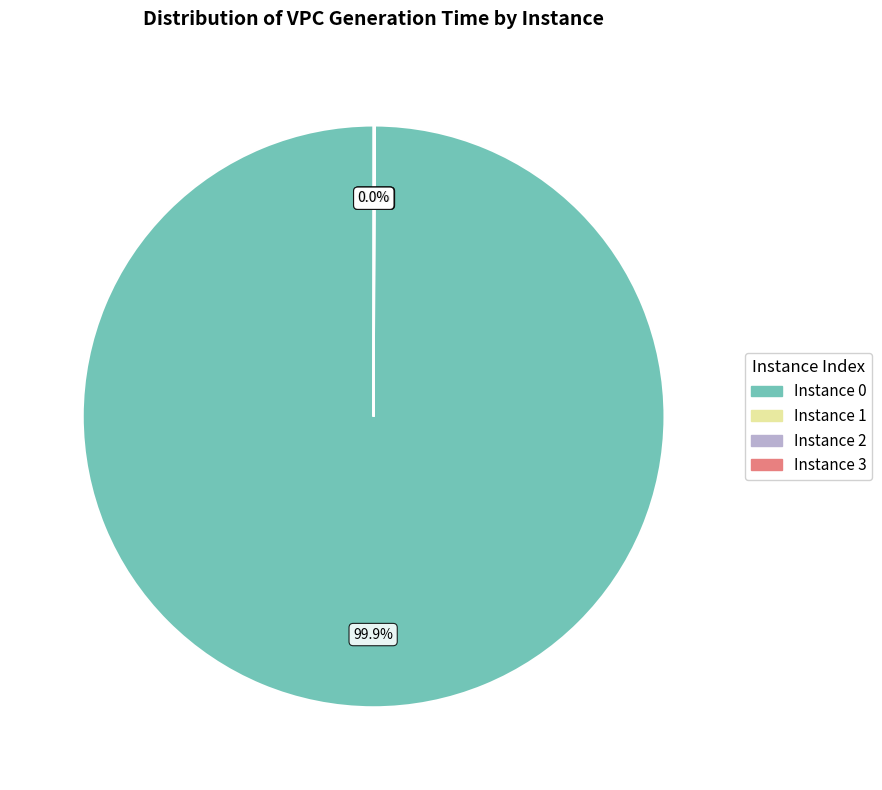

Is there any slice that represents more than half of the pie?

Yes